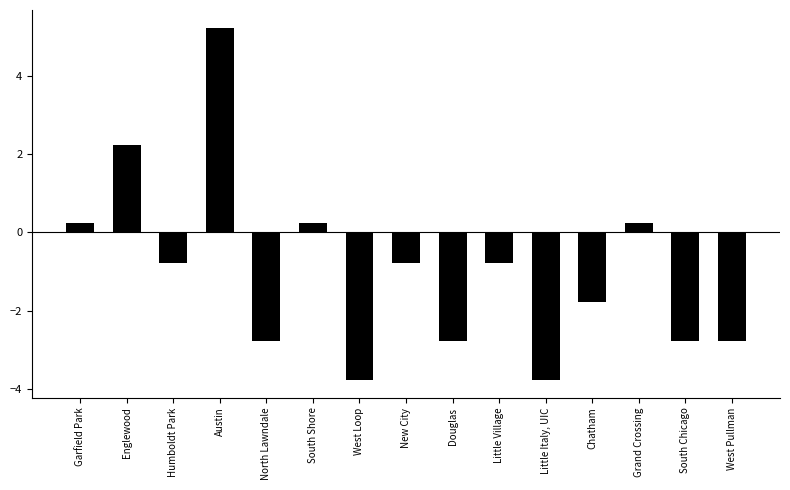

Read the value at Douglas.

-2.8